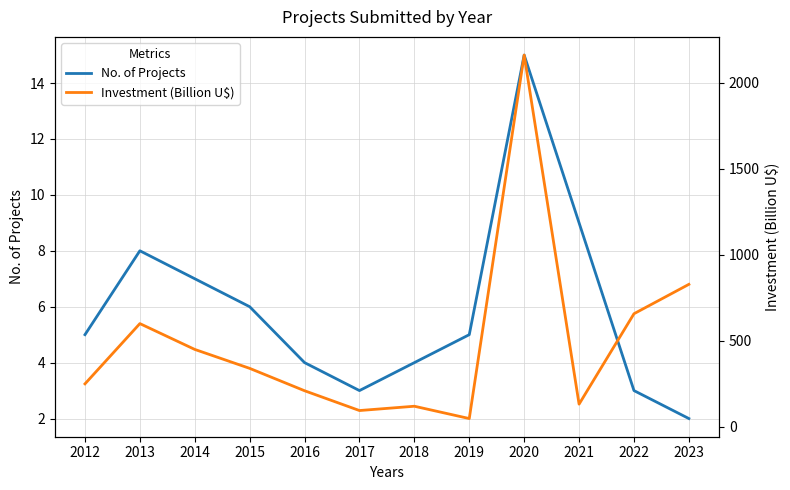

Reading left to right, list all the values displayed in this chart.

No. of Projects: 2012=5.0	2013=8.0	2014=7.0	2015=6.0	2016=4.0	2017=3.0	2018=4.0	2019=5.0	2020=15.0	2021=9.0	2022=3.0	2023=2.0
Investment (Billion U$): 2012=250.0	2013=600.0	2014=450.0	2015=340.0	2016=210.0	2017=95.0	2018=120.0	2019=48.5	2020=2159.8	2021=132.1	2022=657.3	2023=828.0